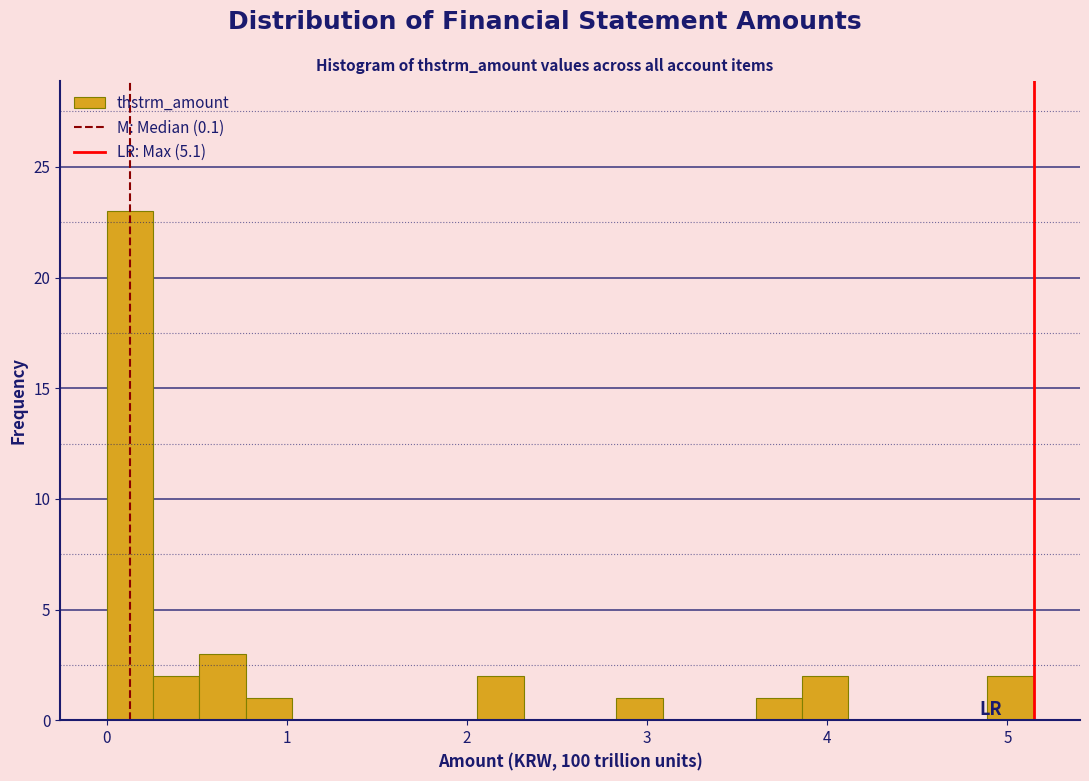

Around what value on the x-axis is the tallest bar? Give the approximate position of its centre, as read against the axis.

0.1